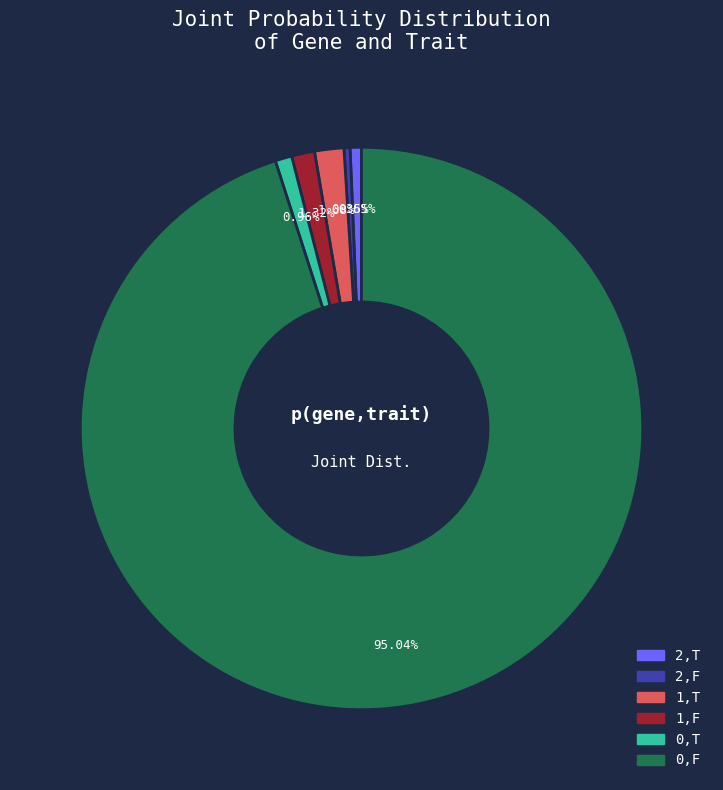

Does any single category account for the majority?

Yes